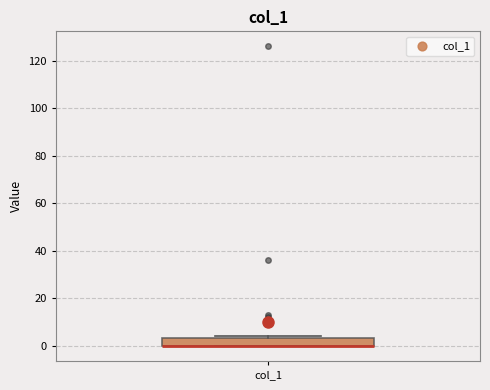

Read this box plot against the y-axis: the position of the median line, the range covered by the box, and the ends of both whiskers. The values are not printed on the chart, so give them approximately, as read against the axis.

median 0 (drawn on the box's lower edge), box 0 to 4, whiskers 0 to 4 (just above the box's upper edge)